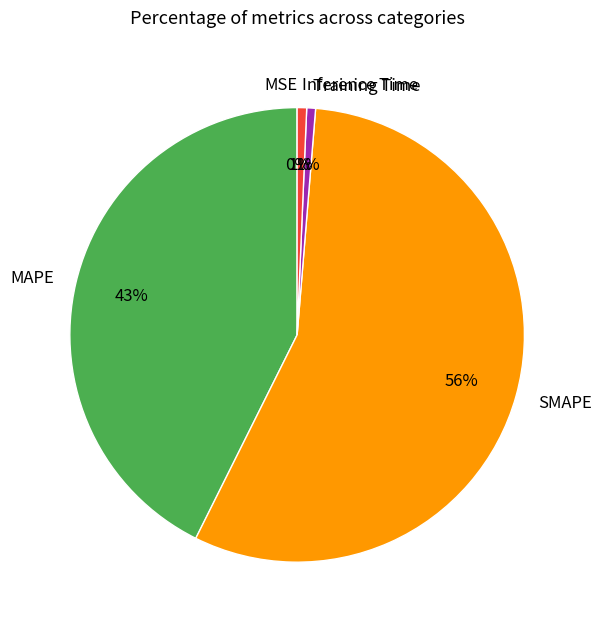

To the nearest percent, what percentage of the pie is MAPE?

43%